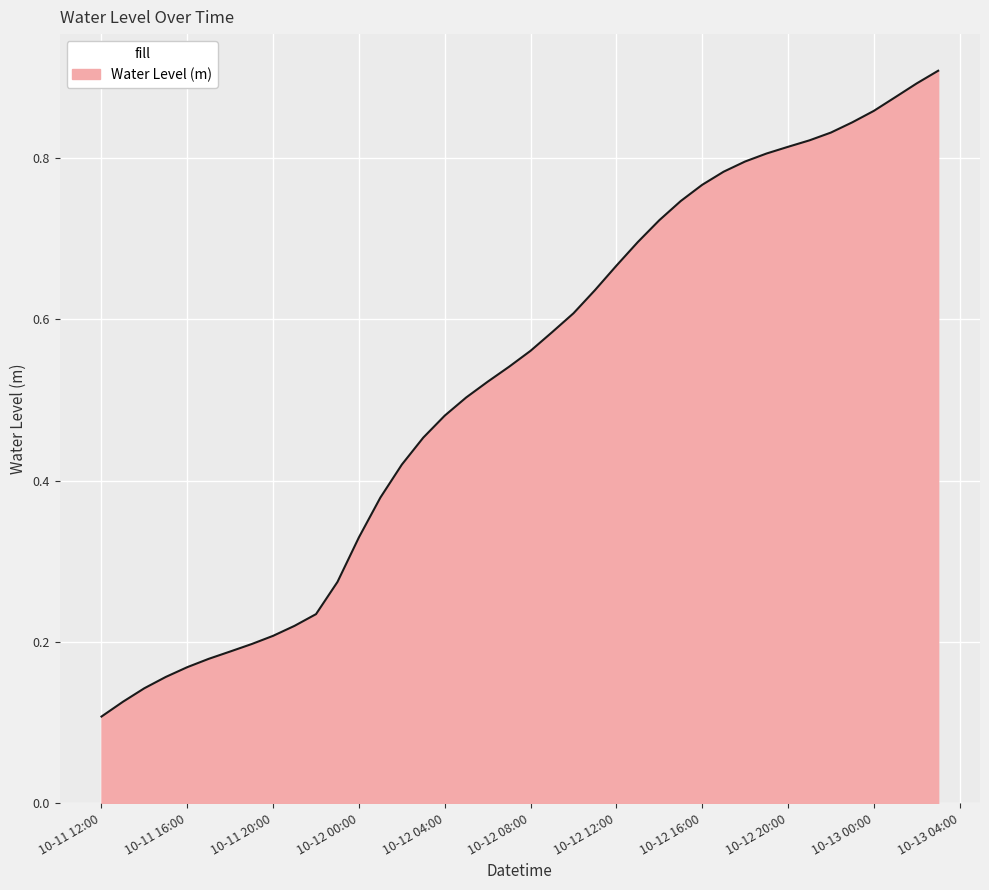

How many lines are shown in the chart?

1